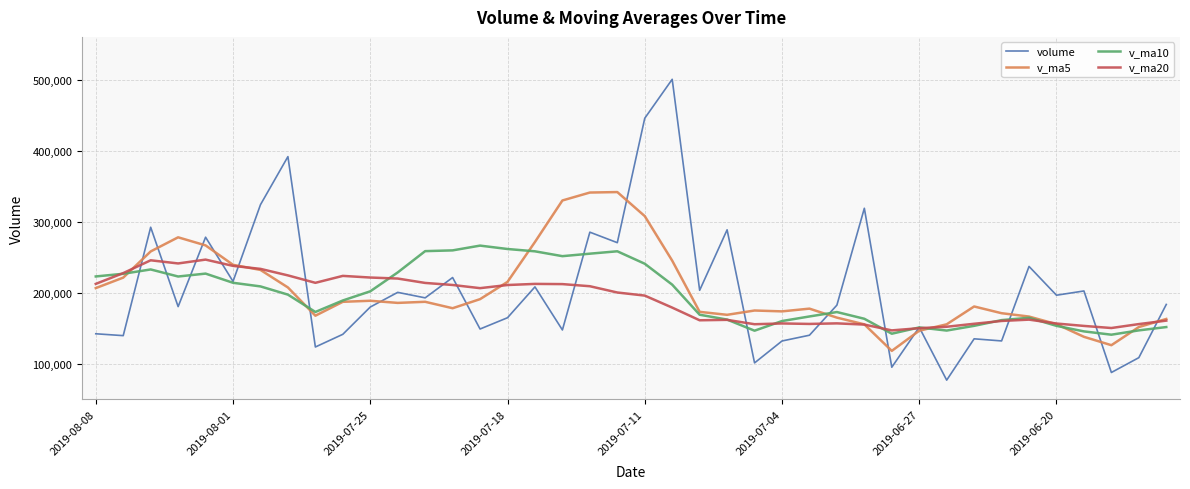

Which series has the widest spread of values?

volume